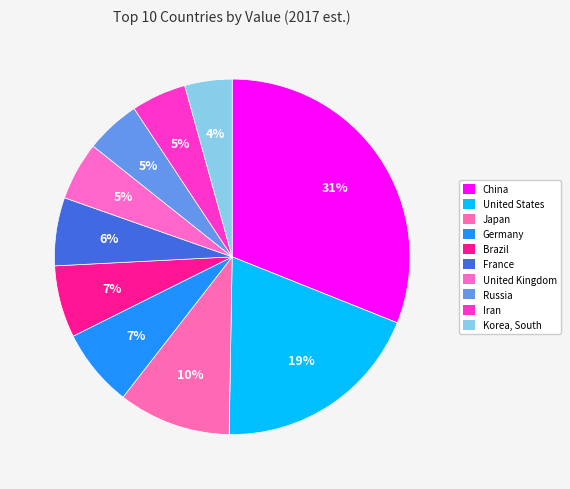

Is it true that China is 16% of the pie?

False